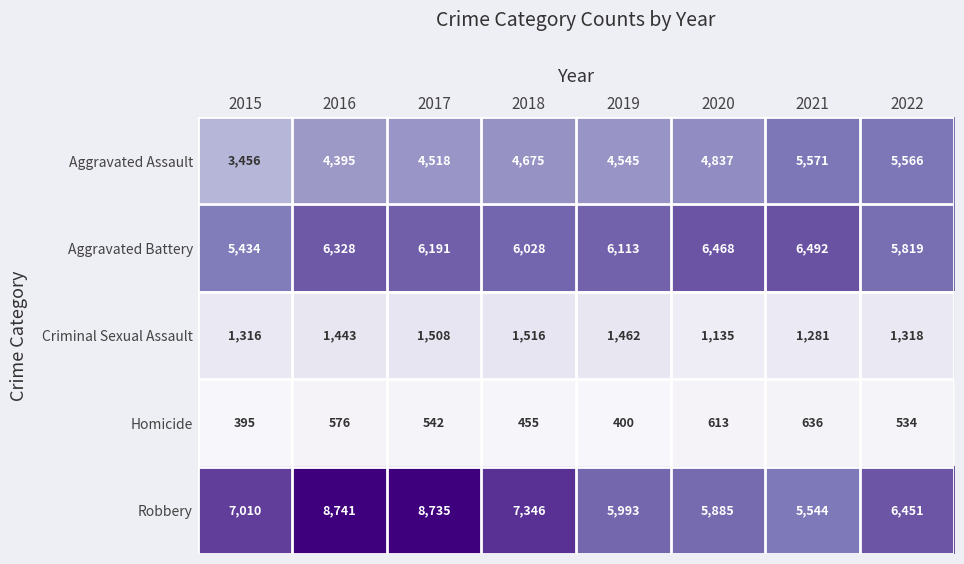

What is the difference between the second highest and second lowest values in the Aggravated Assault series?

1171